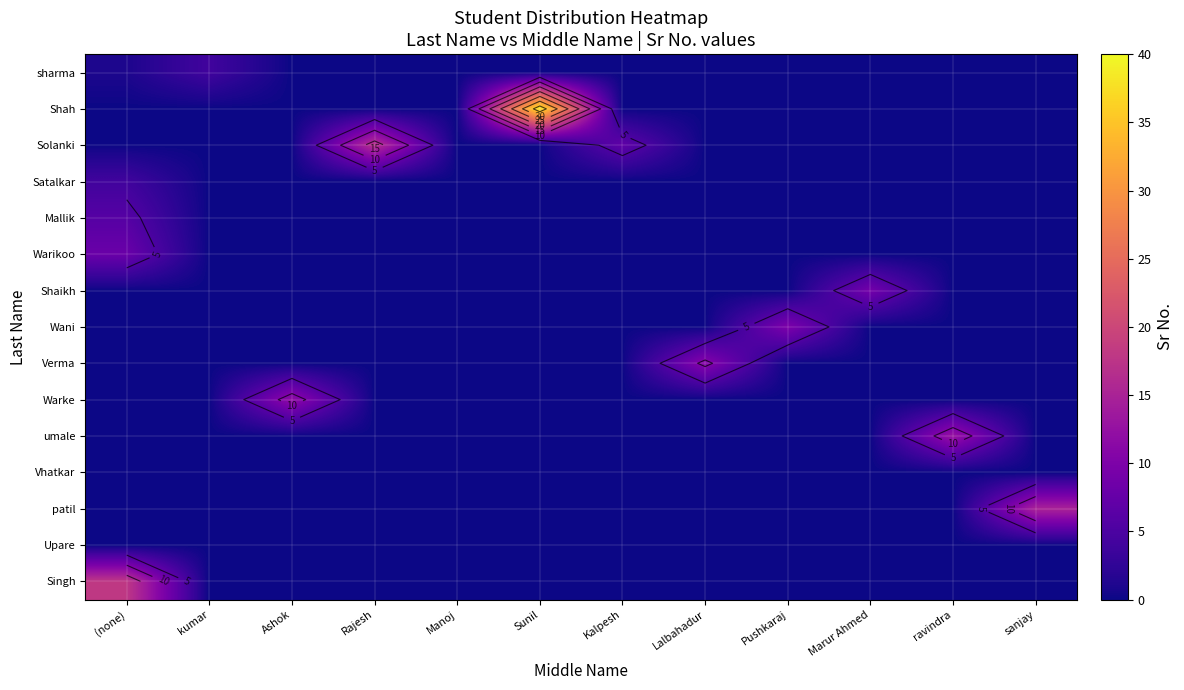

How many categories are shown in the chart?

12